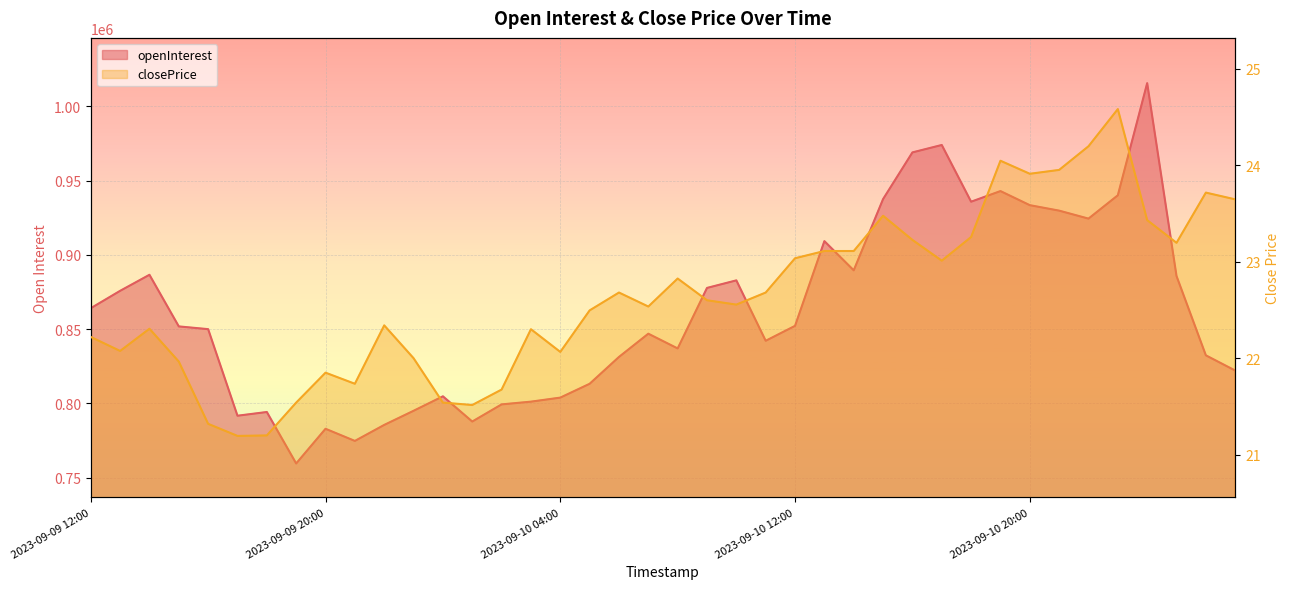

The closePrice series shows 6.5 at 2023-09-10 13:00. True or false?

False